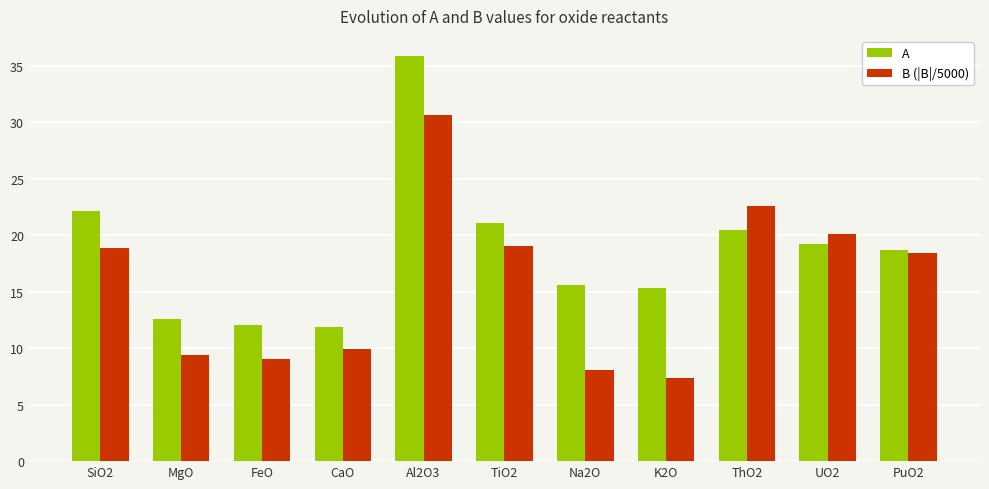

Rank the series by their maximum value, from highest to lowest.

A, B (|B|/5000)